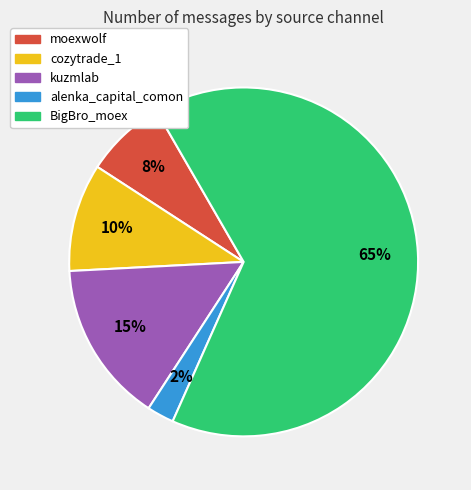

How many segments does this pie chart have?

5